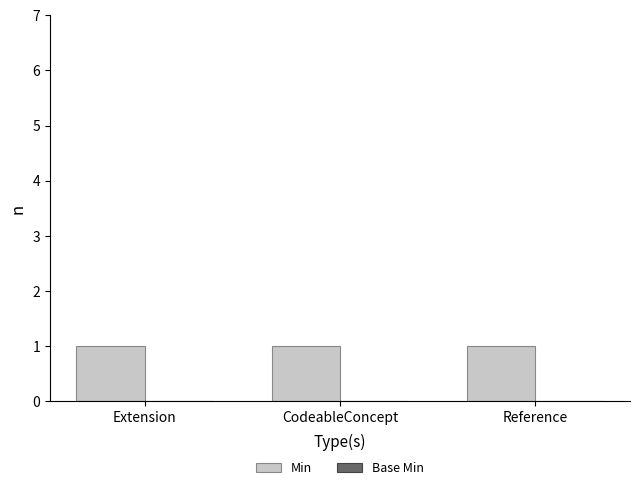

What is the total value across all series at CodeableConcept?

1